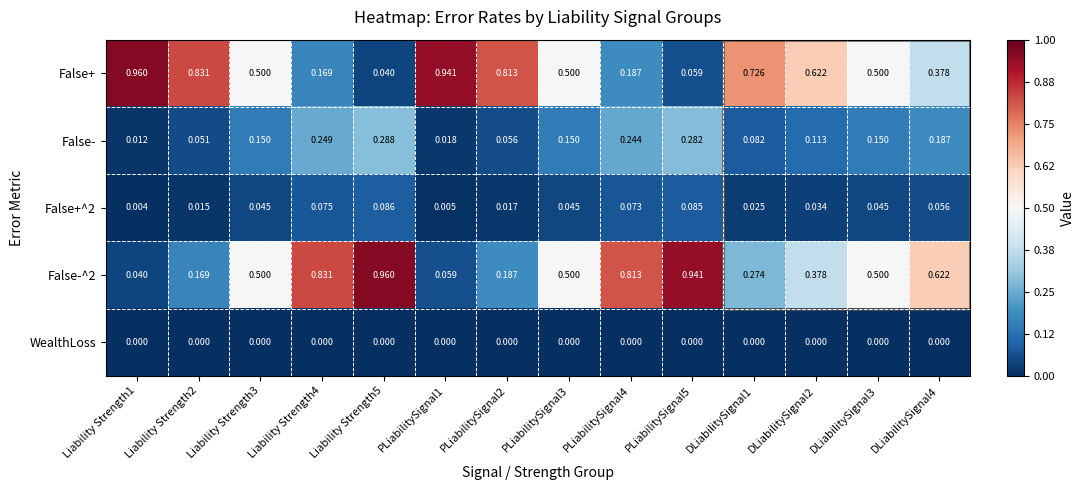

Is the value of WealthLoss at Liability Strength4 greater than the value of False+^2 at Liability Strength2?

No